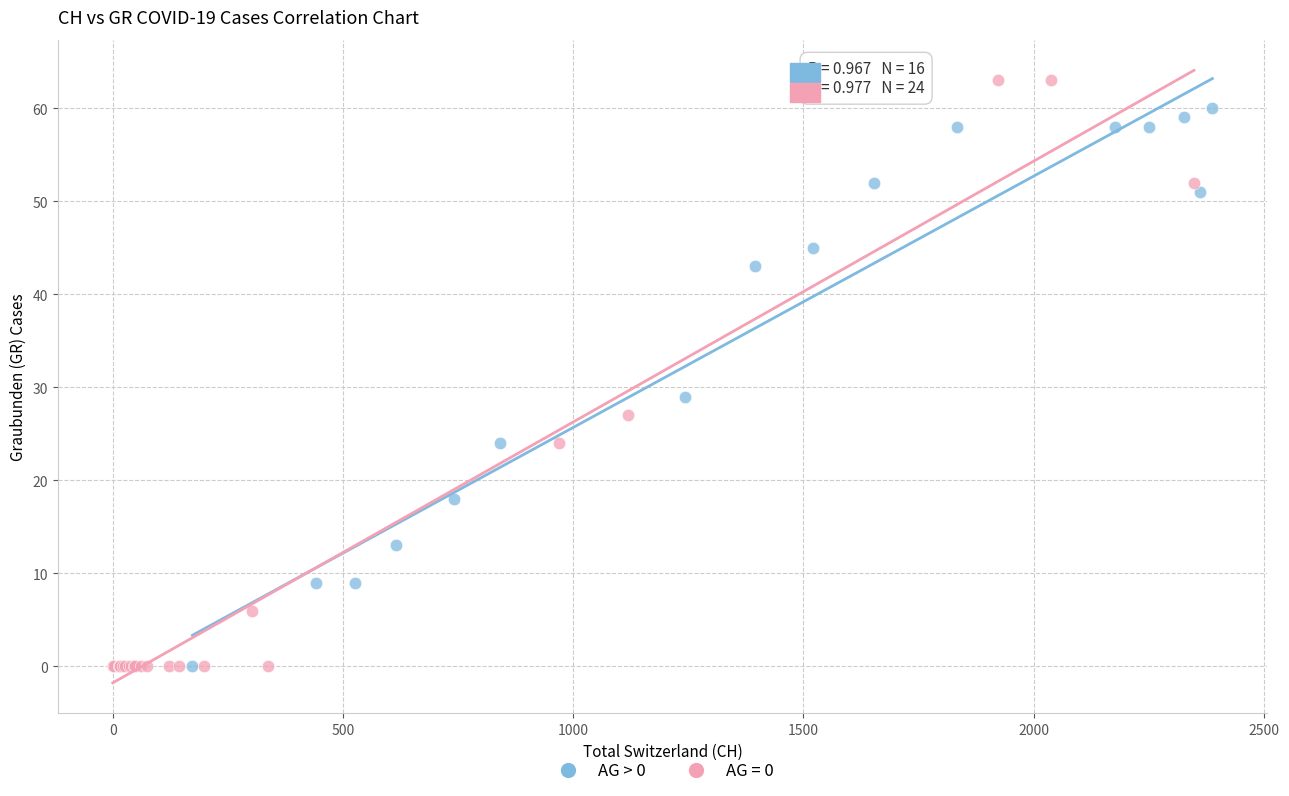

Which series has the widest spread of Y values?

AG = 0